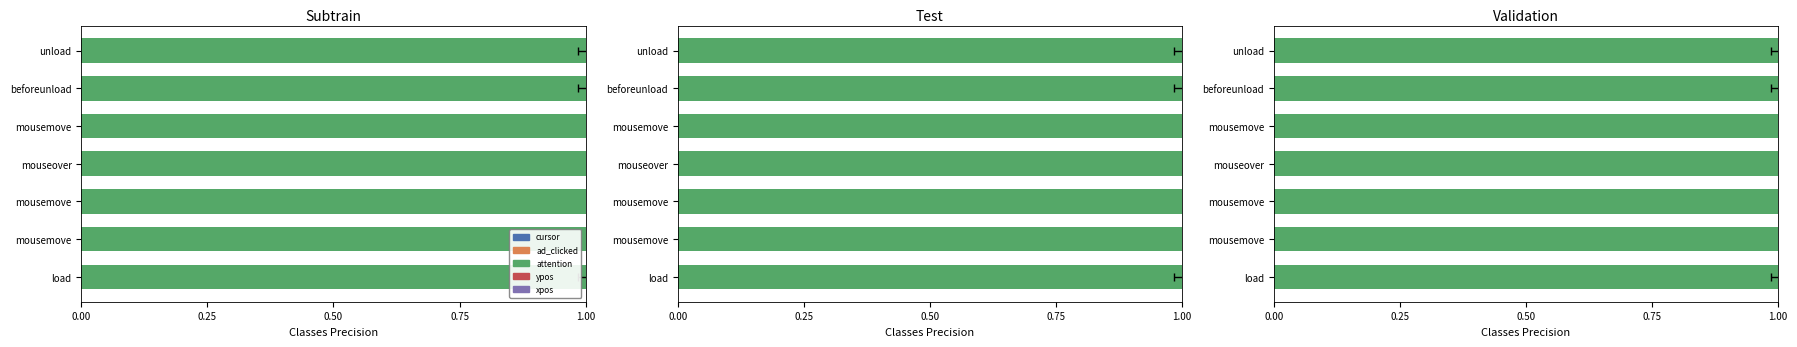

How many values in xpos are above zero?

4